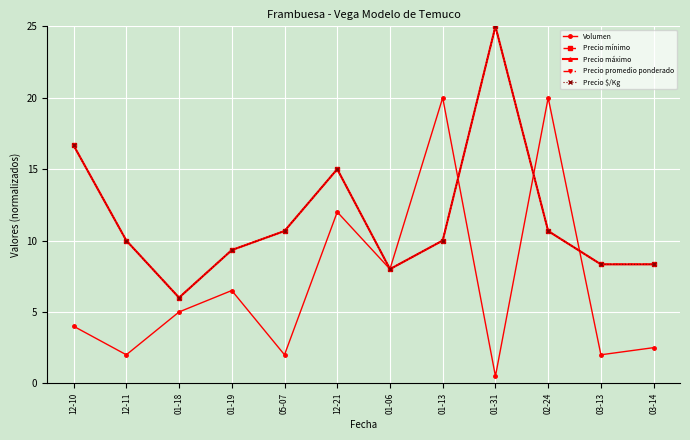

Which series has the largest total across all categories?

Precio mínimo